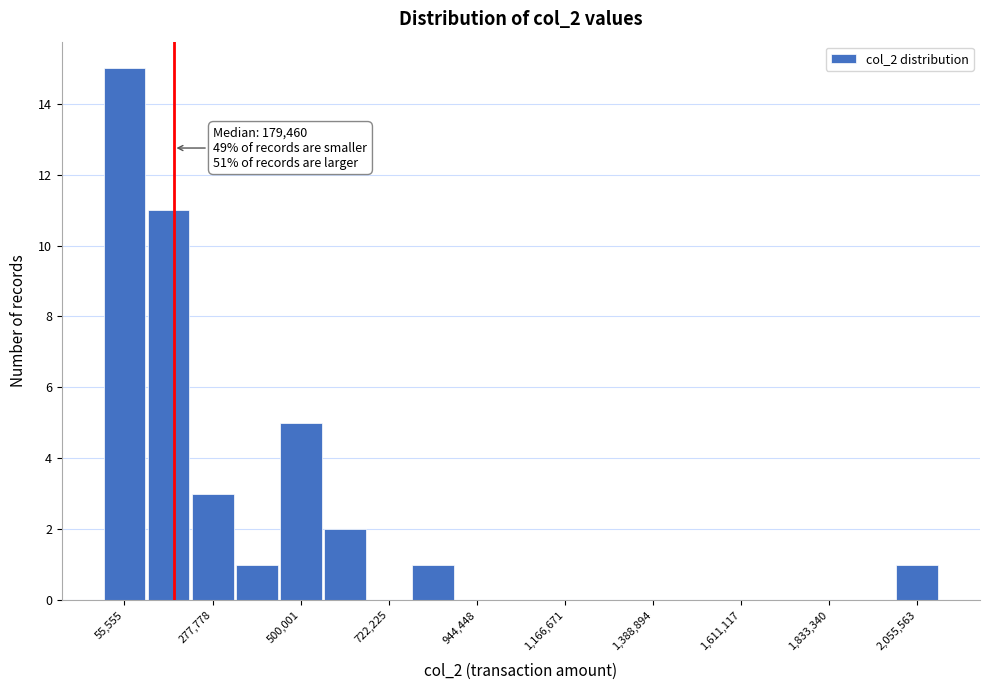

Around what value on the x-axis is the tallest bar? Give the approximate position of its centre, as read against the axis.

50000